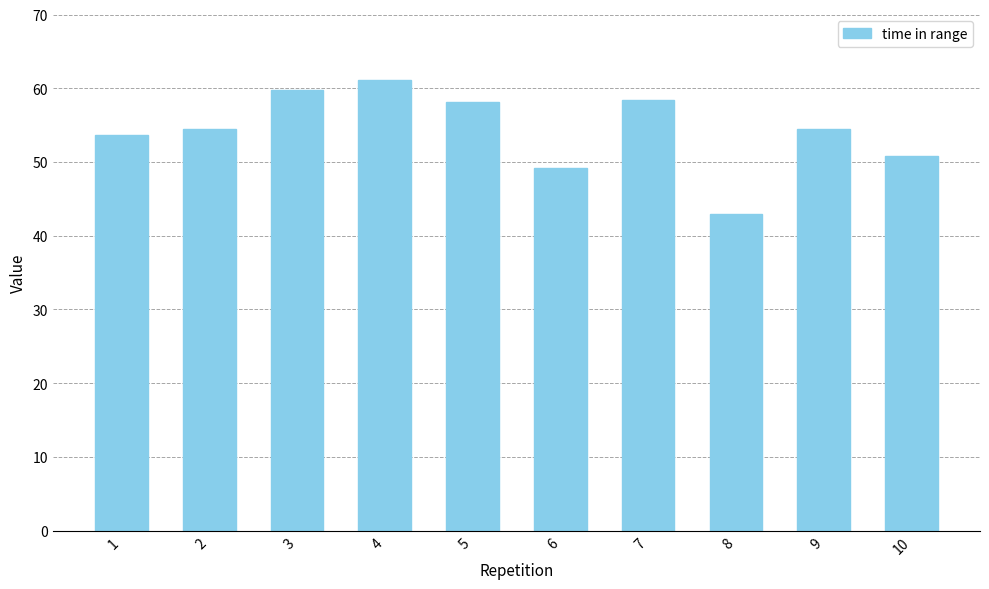

The chart shows a value of 59.2 at 8. True or false?

False